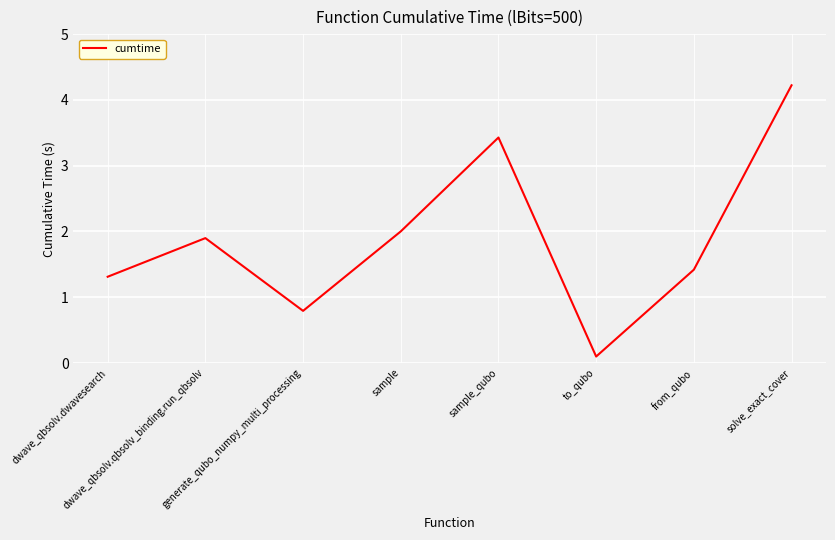

Reading left to right, extract all data points from this chart.

1.3	1.9	0.8	2.0	3.4	0.1	1.4	4.2